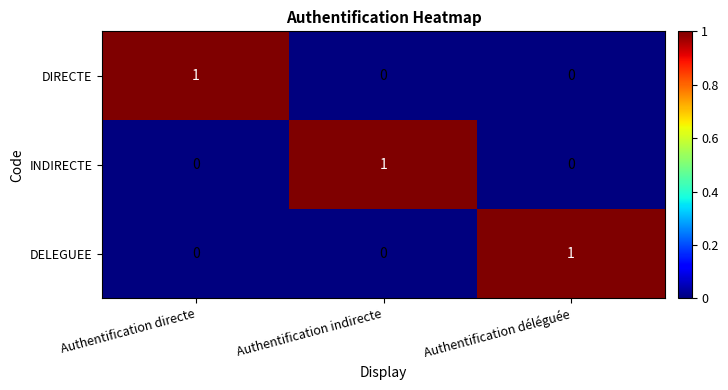

Count the number of data series in this chart.

3